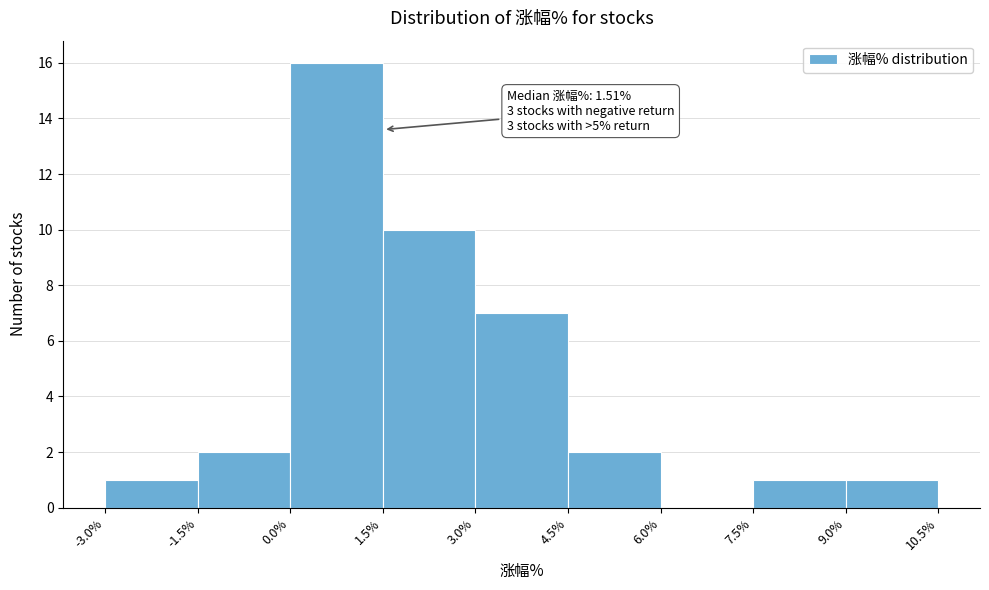

Over which range of the x-axis is the bar tallest?

0.0% to 1.5%